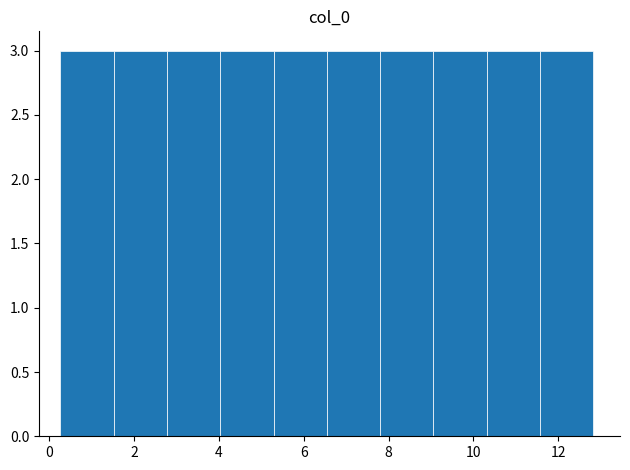

Reading left to right, transcribe this chart: for each bar, give the range it covers on the x-axis and its height. Neither the bar edges nor the heights are printed on the chart, so give them approximately, as read against the axes.

0.2 to 1.6: 3
1.6 to 2.8: 3
2.8 to 4.0: 3
4.0 to 5.2: 3
5.2 to 6.6: 3
6.6 to 7.8: 3
7.8 to 9.0: 3
9.0 to 10.4: 3
10.4 to 11.6: 3
11.6 to 12.8: 3